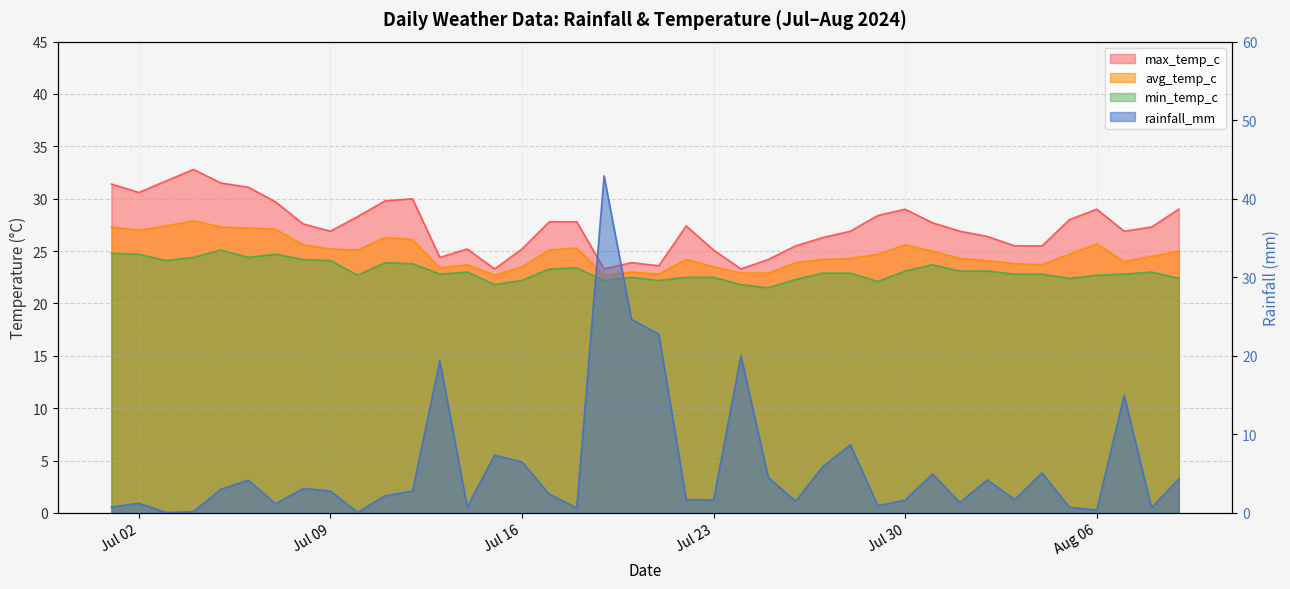

The avg_temp_c series shows 22.9 at 2024-07-24. True or false?

True